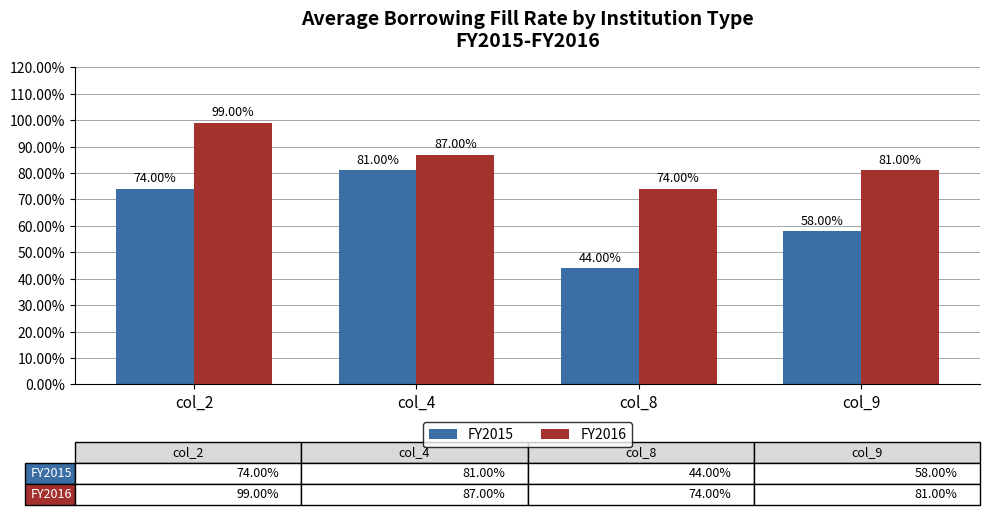

What is the difference between the second highest and second lowest values in the FY2016 series?

6